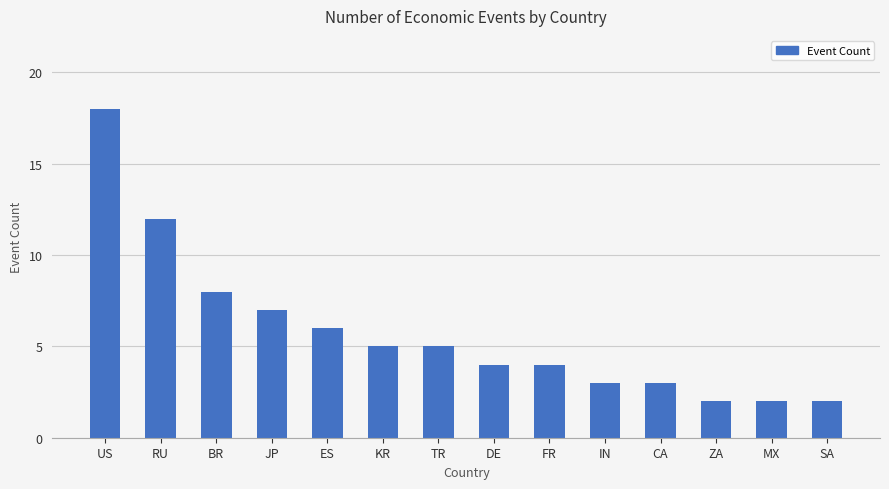

How many bars are there in total?

14